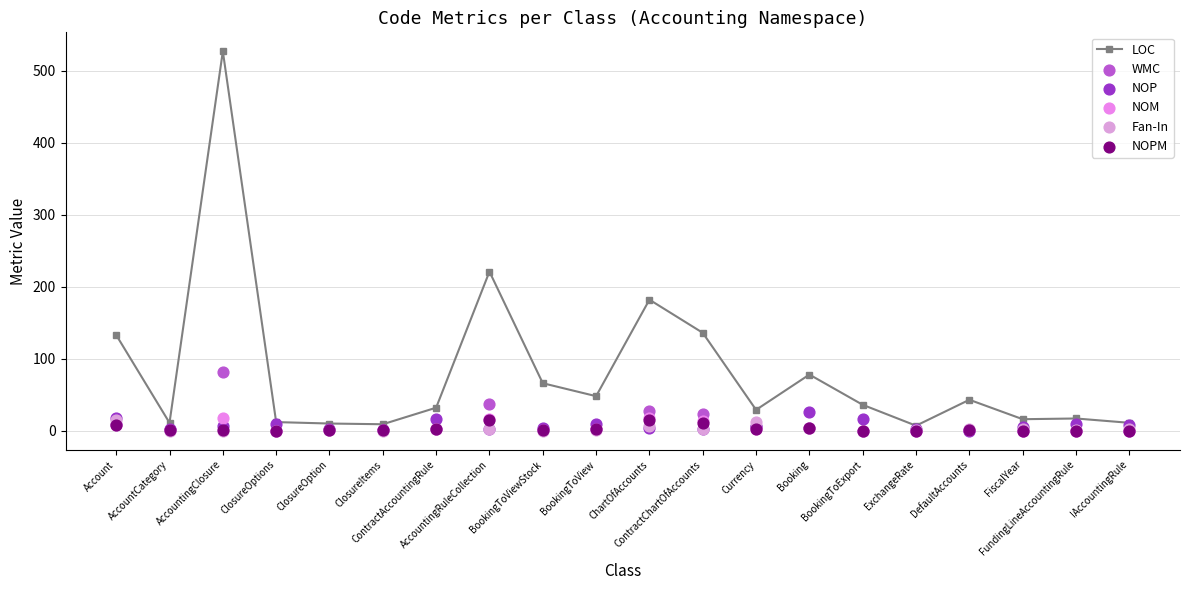

What are all the series names shown in the legend?

LOC, WMC, NOP, NOM, Fan-In, NOPM